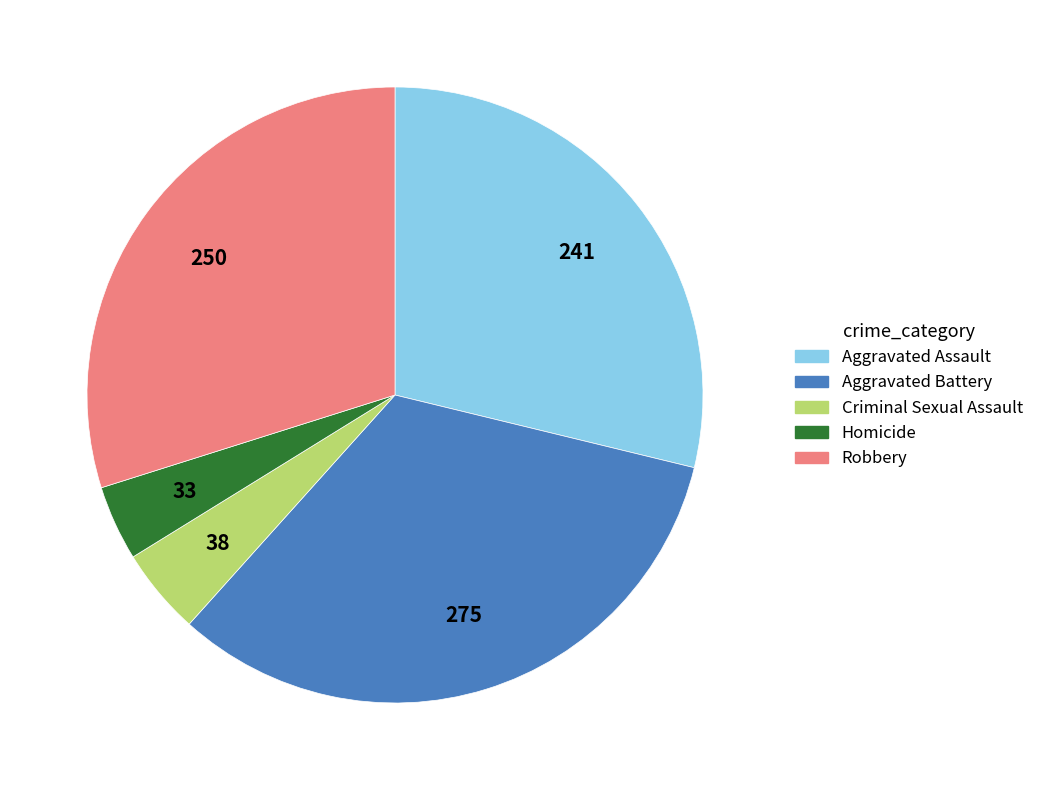

Rank the categories by value from highest to lowest.

Aggravated Battery, Robbery, Aggravated Assault, Criminal Sexual Assault, Homicide